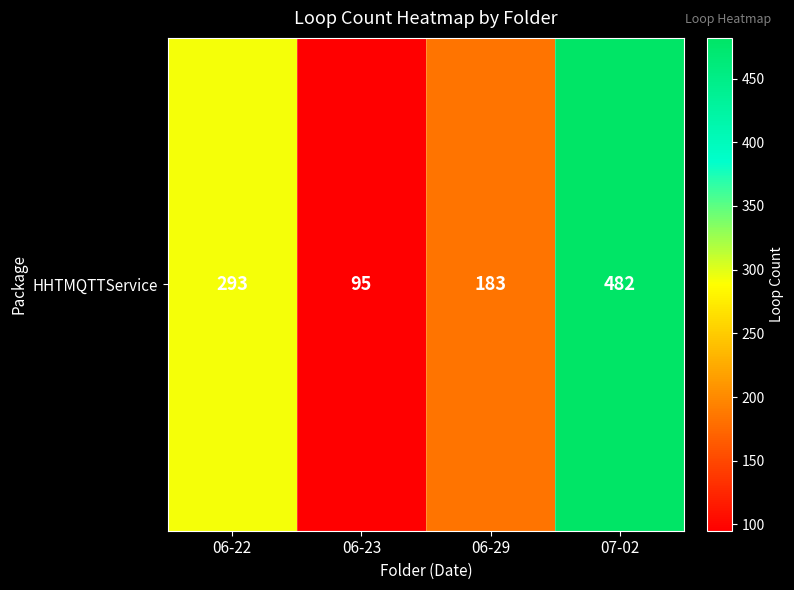

Reading left to right, extract all data points from this chart.

293	95	183	482